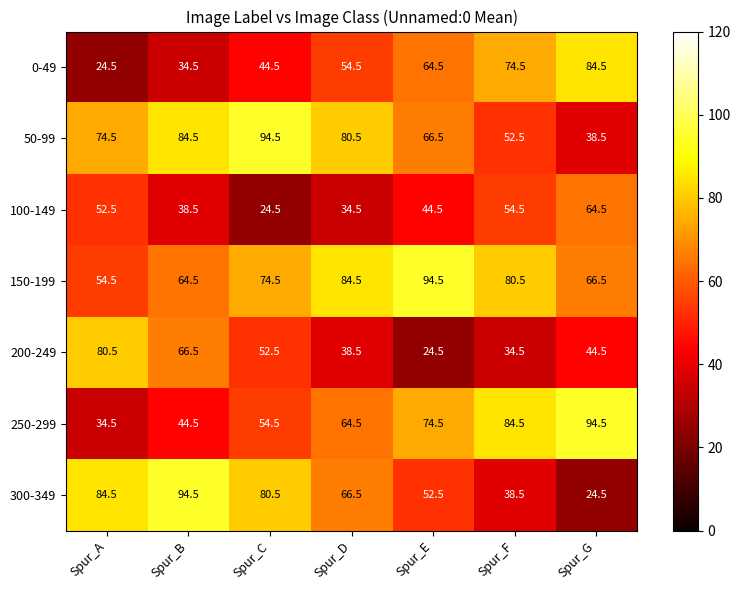

What is the difference between the highest and lowest values at Spur_F?

50.0